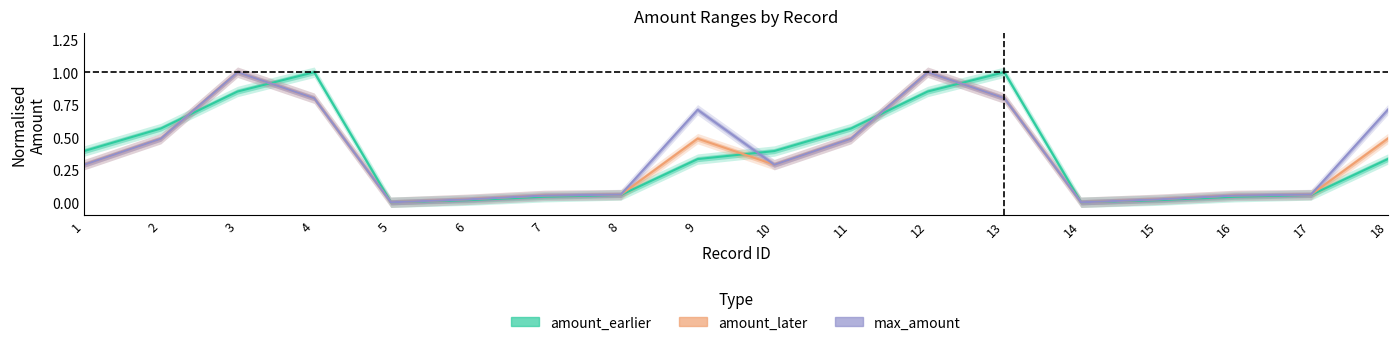

Does the chart have visible grid lines?

No